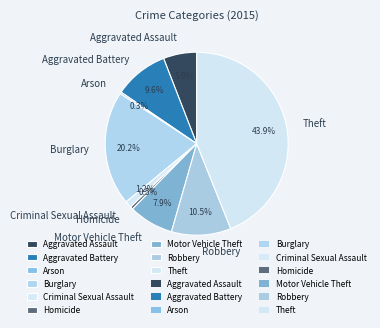

Is there any slice that represents more than half of the pie?

No